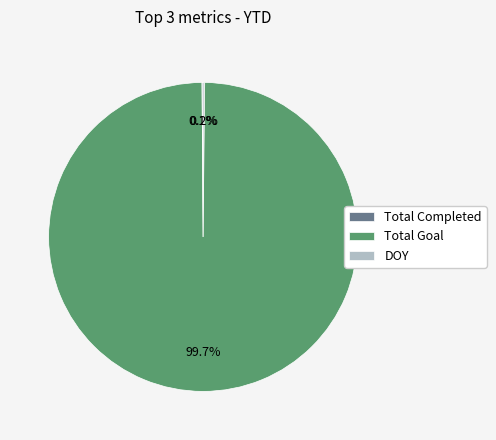

What is the majority slice?

Total Goal